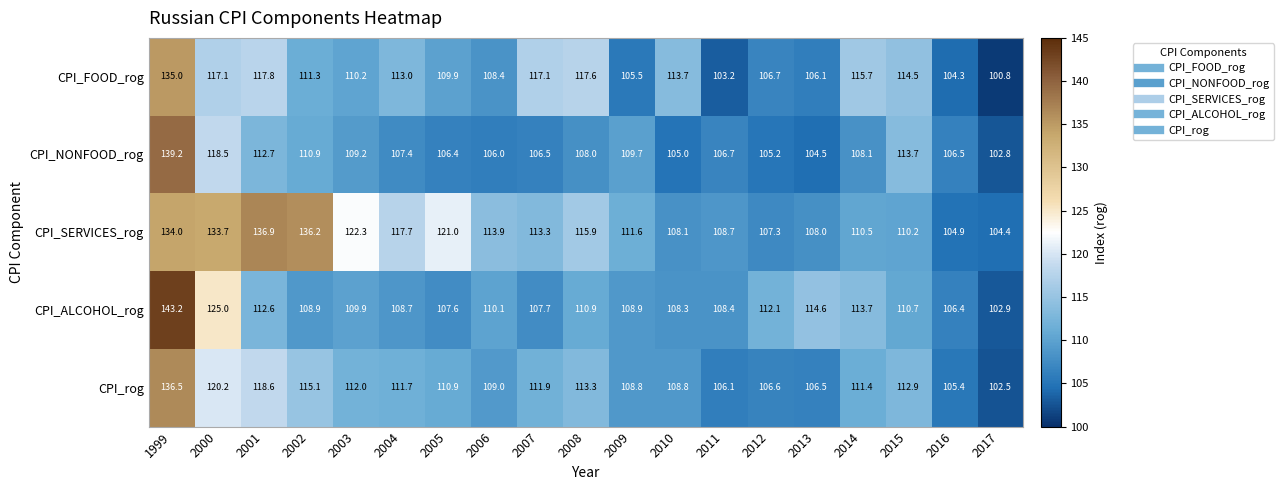

Where is CPI_NONFOOD_rog nearest to the value 121?

2000